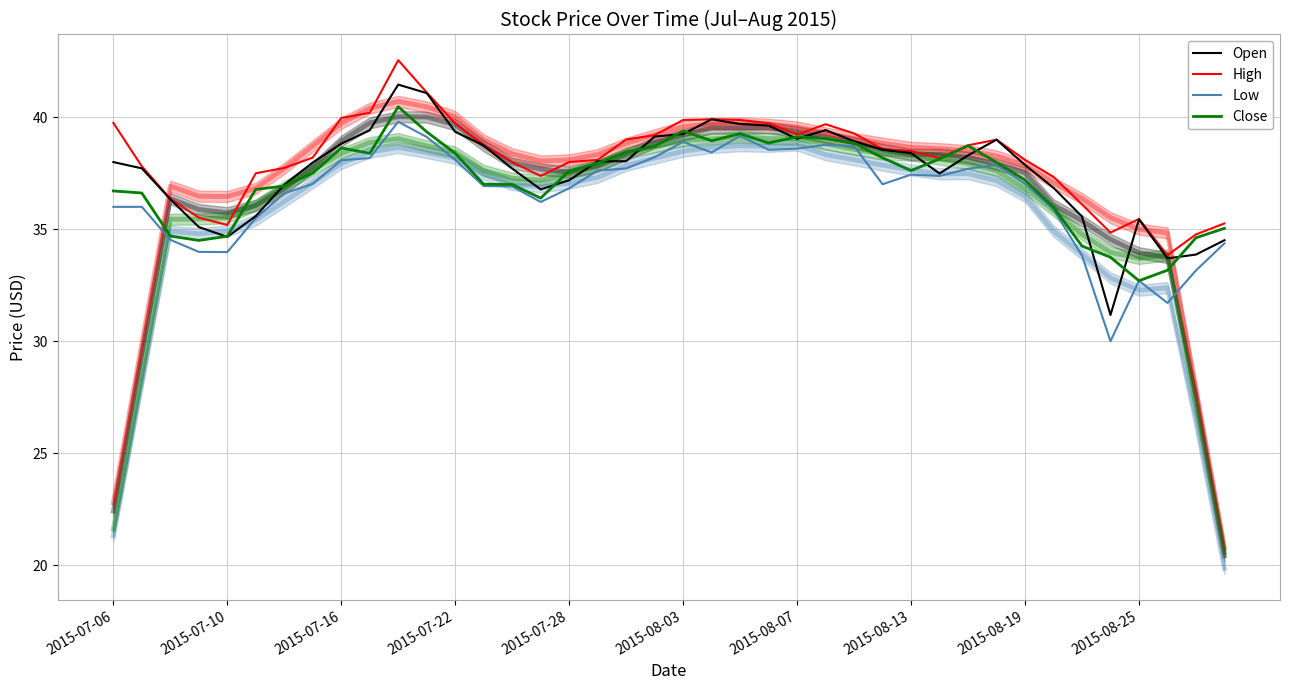

At how many categories does at least one series exceed 34?

39